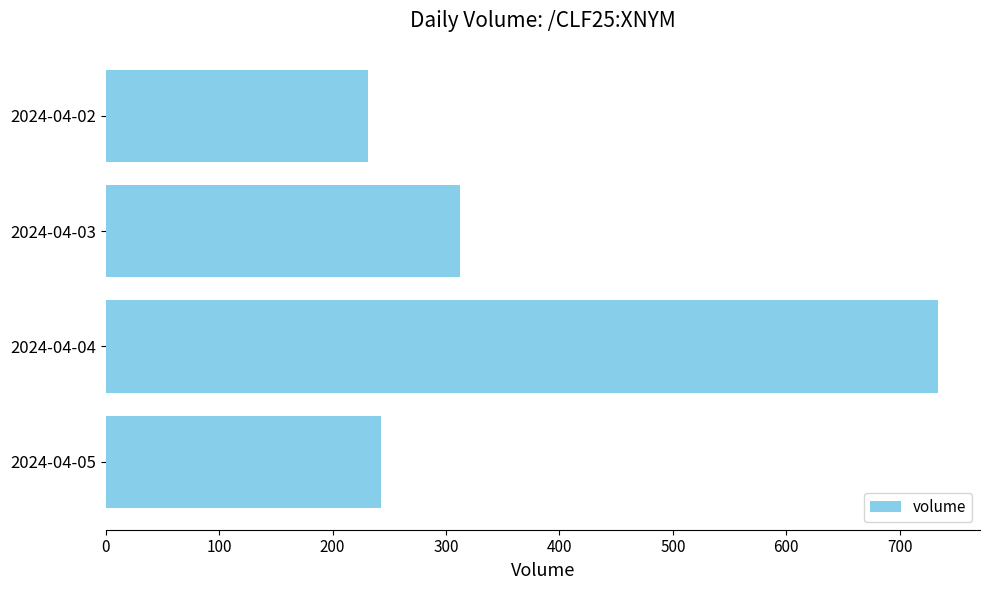

At which label is the value closest to 482?

2024-04-03